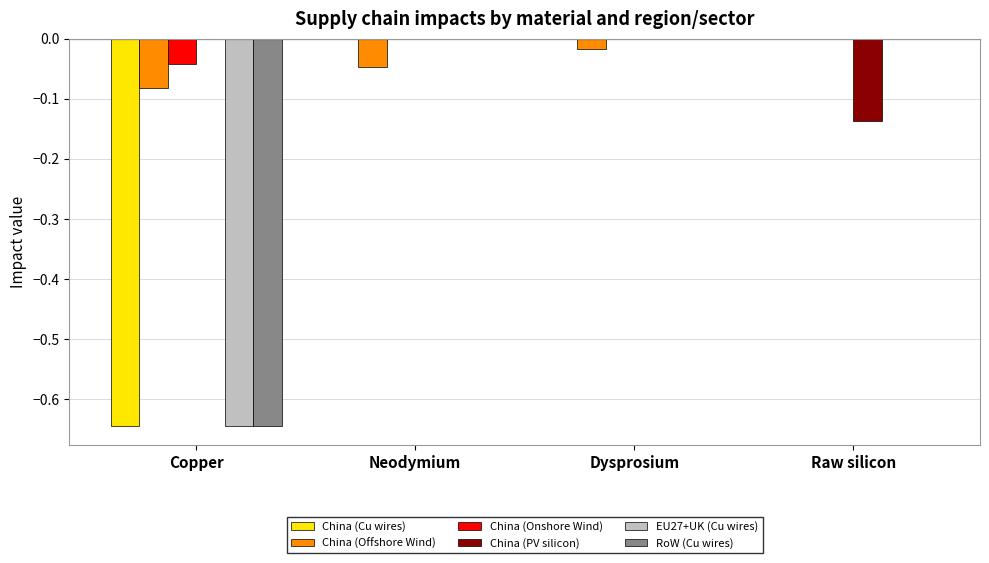

Which series changed the most between Neodymium and Raw silicon?

China (PV silicon)